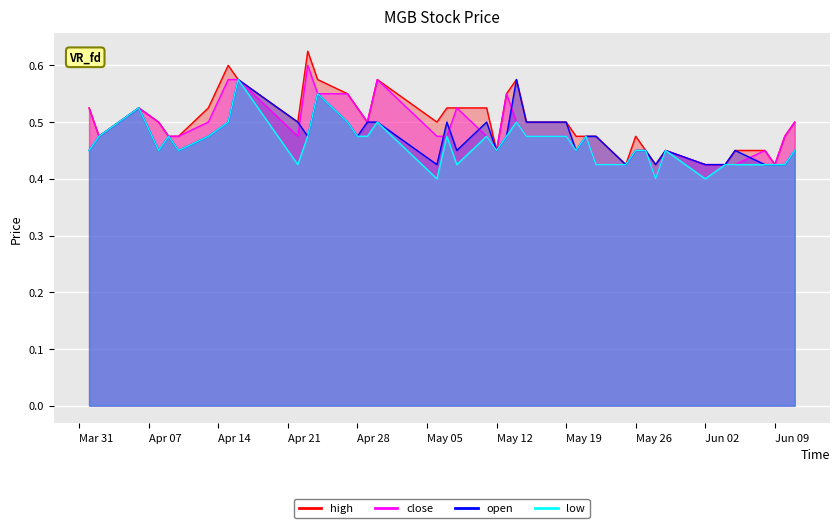

Reading left to right, extract all data points from this chart.

high: 0.5	0.5	0.5	0.5	0.5	0.5	0.5	0.6	0.6	0.5	0.6	0.6	0.6	0.5	0.5	0.6	0.5	0.5	0.5	0.5	0.5	0.6	0.6	0.5	0.5	0.5	0.5	0.5	0.4	0.5	0.5	0.4	0.5	0.4	0.4	0.5	0.5	0.4	0.5	0.5
close: 0.5	0.5	0.5	0.5	0.5	0.5	0.5	0.6	0.6	0.5	0.6	0.6	0.6	0.5	0.5	0.6	0.5	0.5	0.5	0.5	0.5	0.6	0.5	0.5	0.5	0.5	0.5	0.4	0.4	0.5	0.5	0.4	0.5	0.4	0.4	0.4	0.5	0.4	0.5	0.5
open: 0.5	0.5	0.5	0.5	0.5	0.5	0.5	0.5	0.6	0.5	0.5	0.6	0.5	0.5	0.5	0.5	0.4	0.5	0.5	0.5	0.5	0.5	0.6	0.5	0.5	0.5	0.5	0.5	0.4	0.5	0.5	0.4	0.5	0.4	0.4	0.5	0.4	0.4	0.4	0.5
low: 0.5	0.5	0.5	0.5	0.5	0.5	0.5	0.5	0.6	0.4	0.5	0.6	0.5	0.5	0.5	0.5	0.4	0.5	0.4	0.5	0.5	0.5	0.5	0.5	0.5	0.5	0.5	0.4	0.4	0.5	0.5	0.4	0.5	0.4	0.4	0.4	0.4	0.4	0.4	0.5